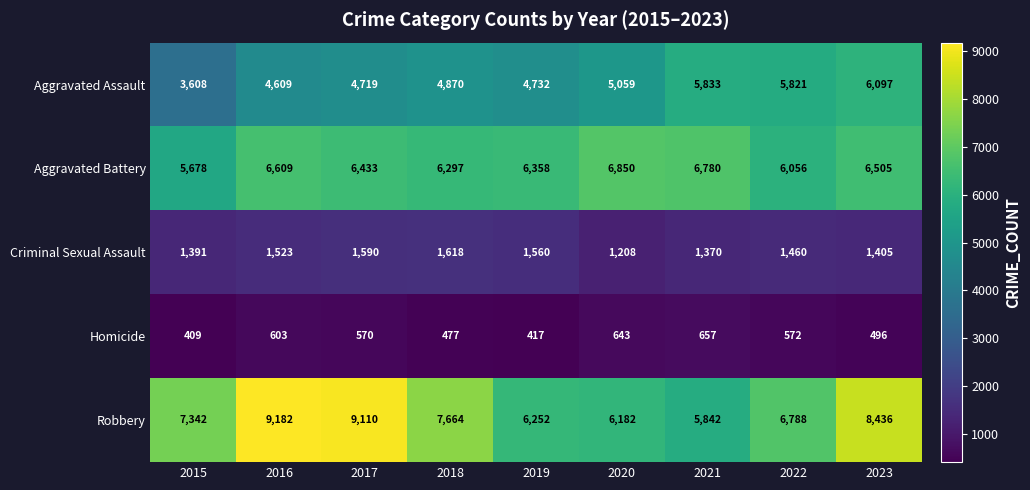

What is the spread (max minus min) of values at 2018?

7187